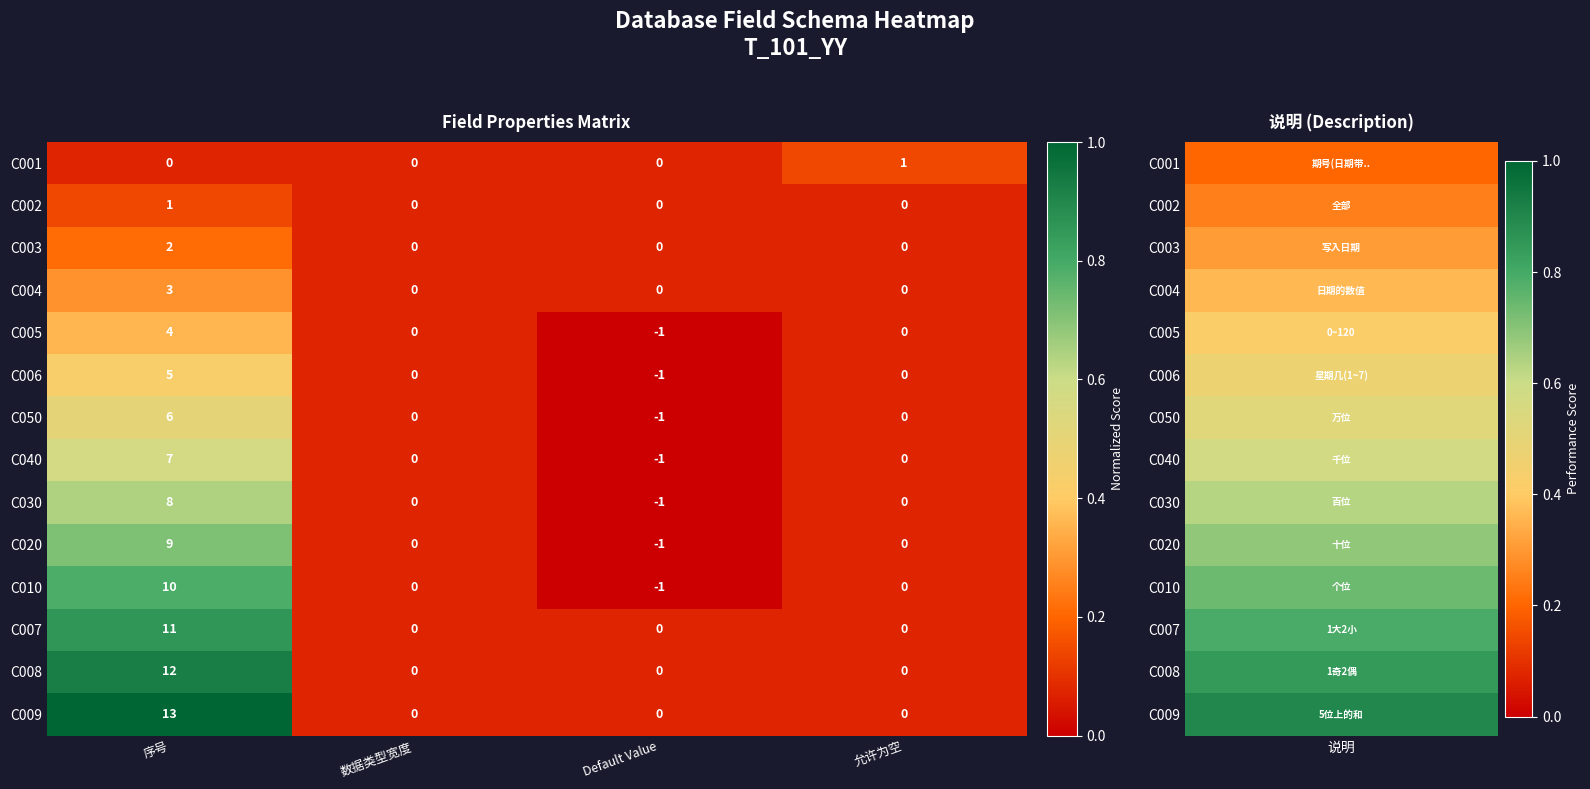

What is the sum of the C006 values at 序号 and Default Value?

4